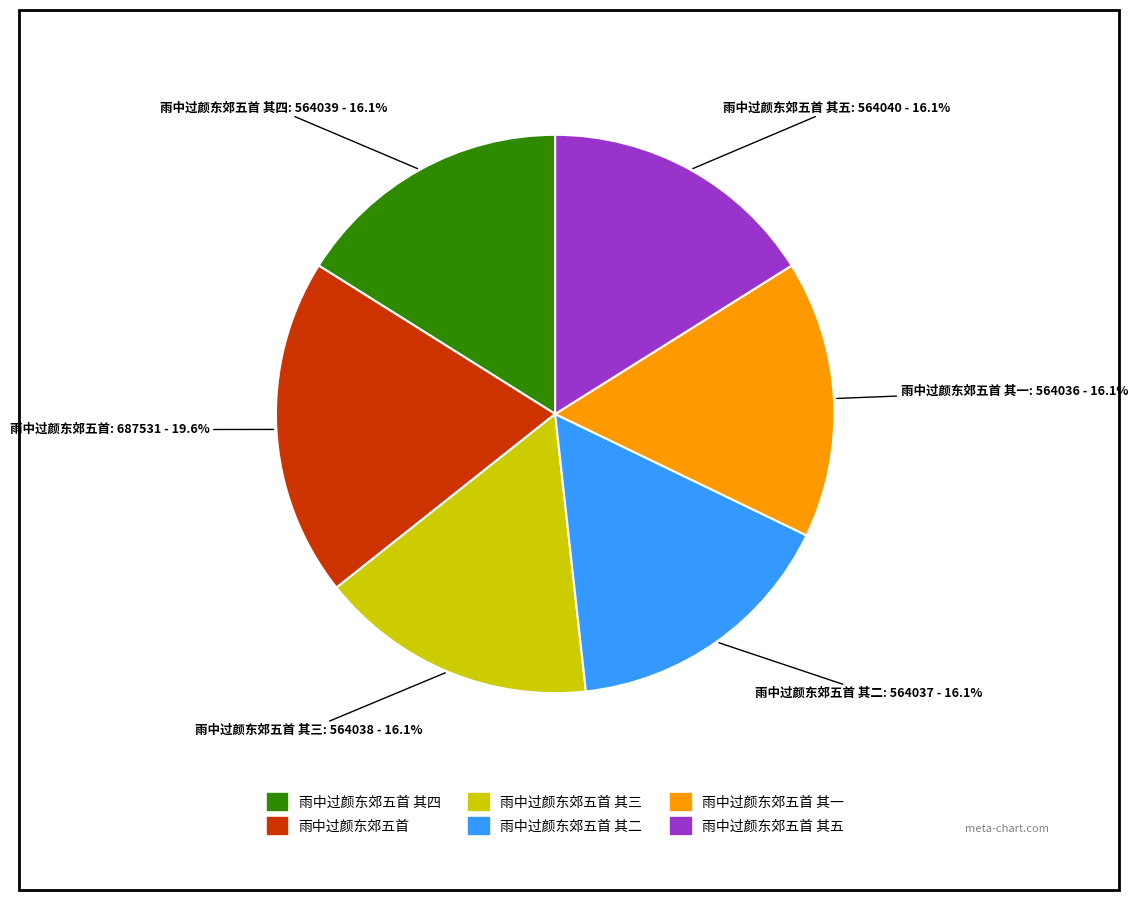

Which category has the biggest portion of the pie?

雨中过颜东郊五首